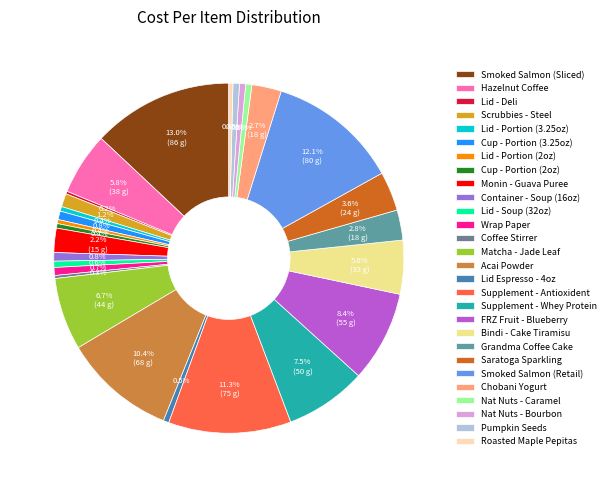

What is the ratio of the value at Grandma Coffee Cake to the value at Cup - Portion (3.25oz)?

3.5